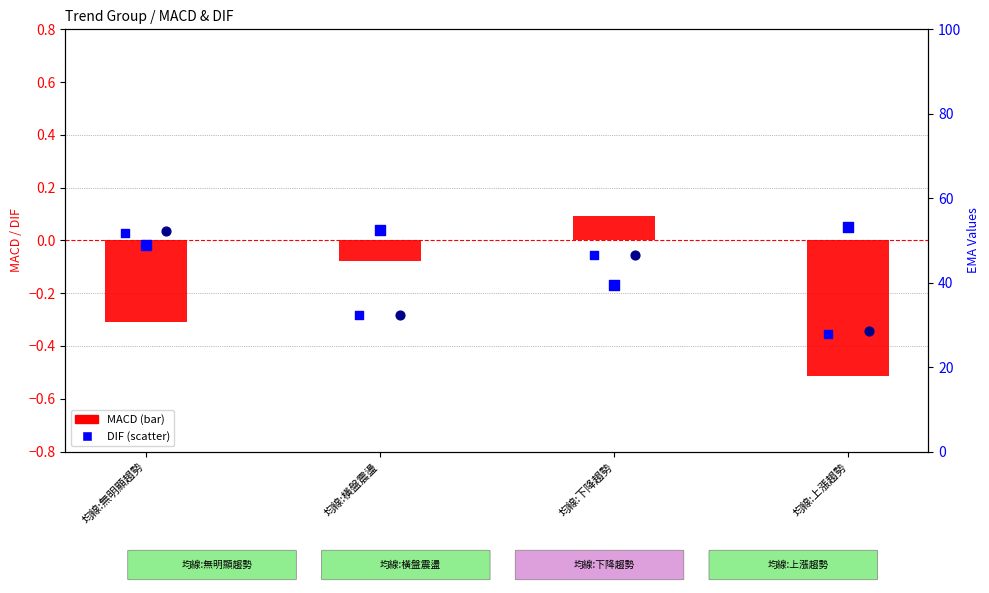

Which series reaches the minimum Y coordinate?

MACD